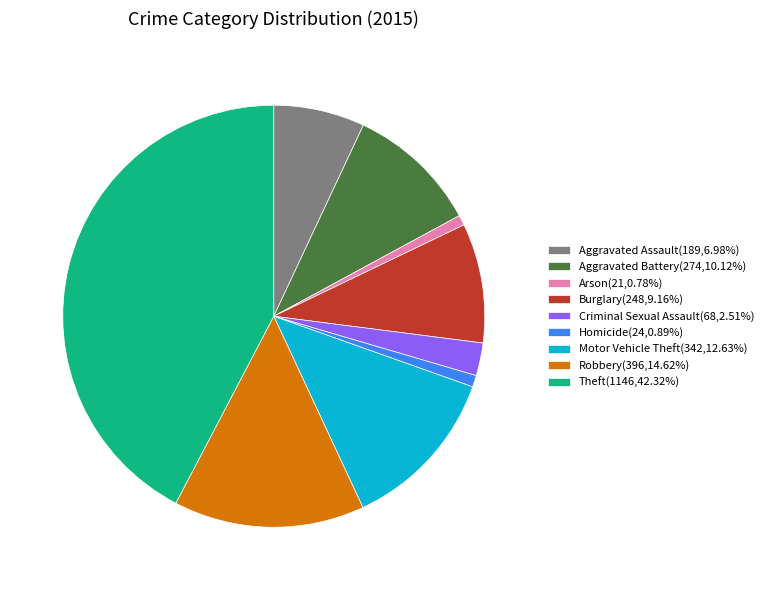

What is the largest slice in the pie chart?

Theft